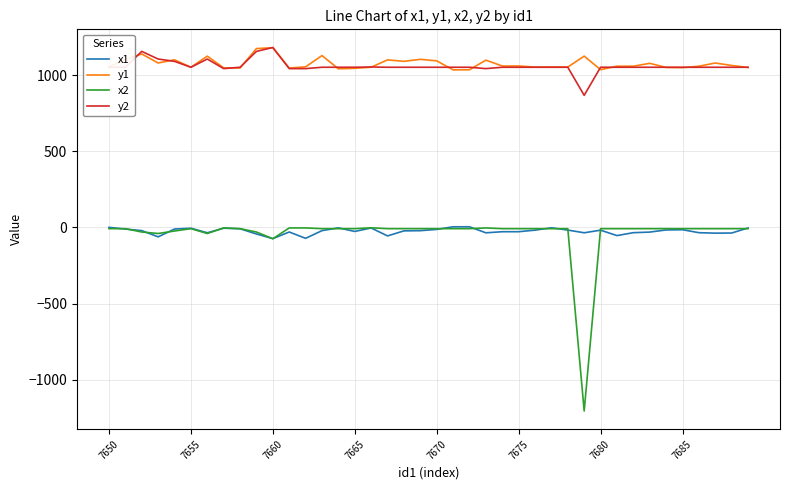

What is the minimum value for x2?

-1204.5